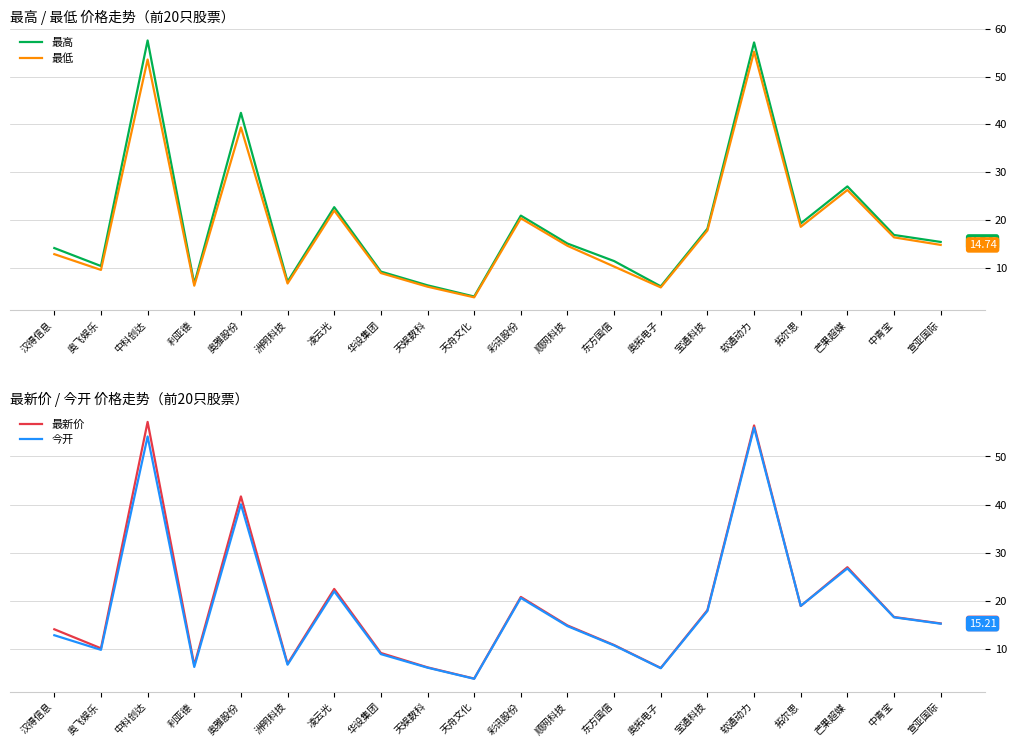

True or false: 最新价 and 最高 intersect in this chart.

False